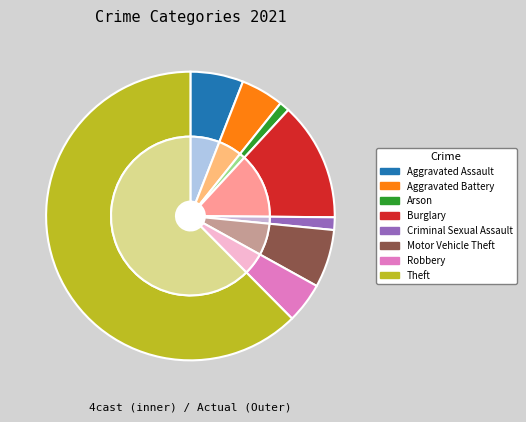

True or false: Burglary accounts for 1% of the total.

False